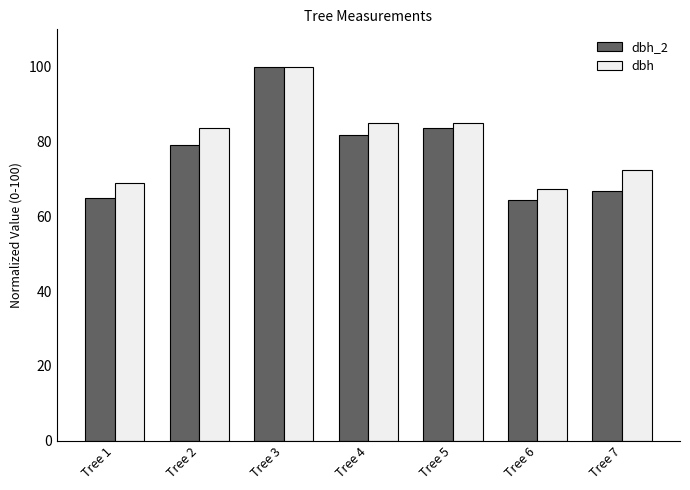

How many distinct data groups are displayed?

2